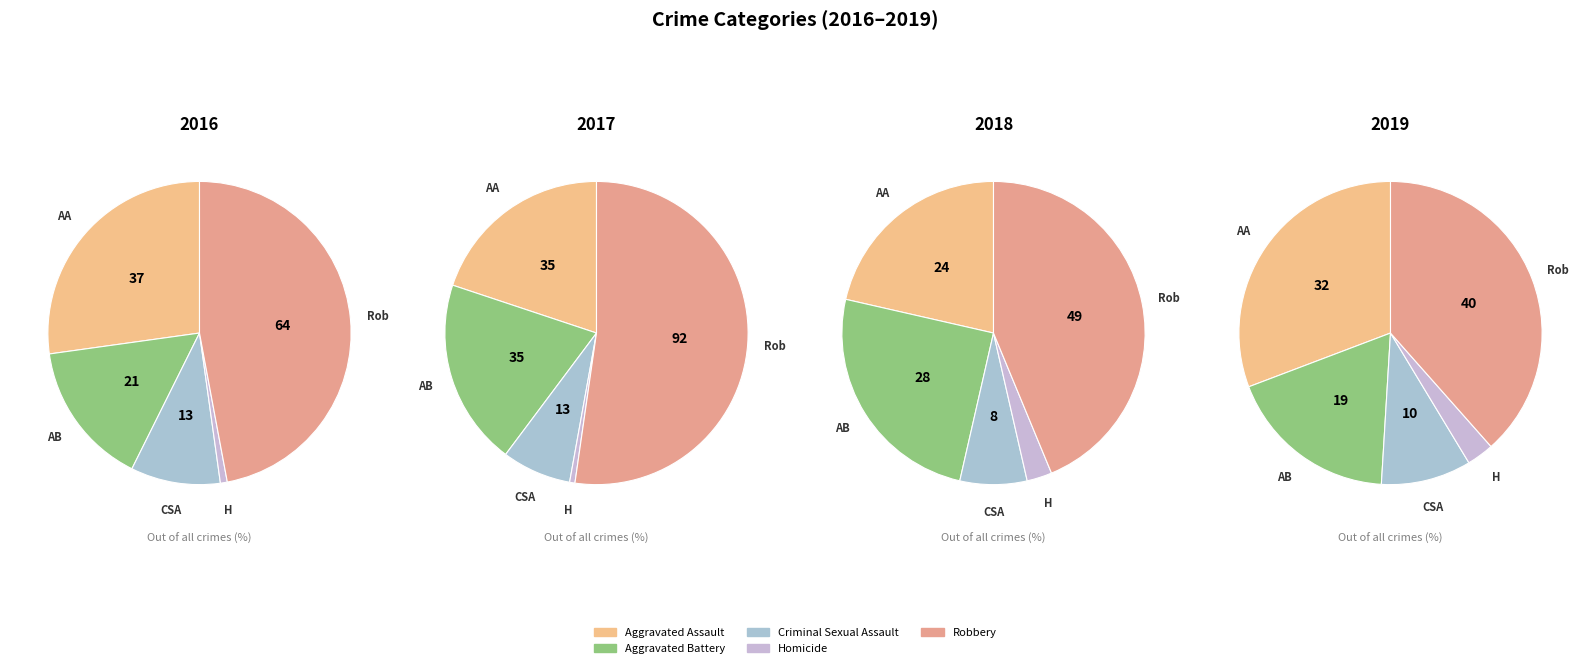

Which slice is the smallest?

Homicide